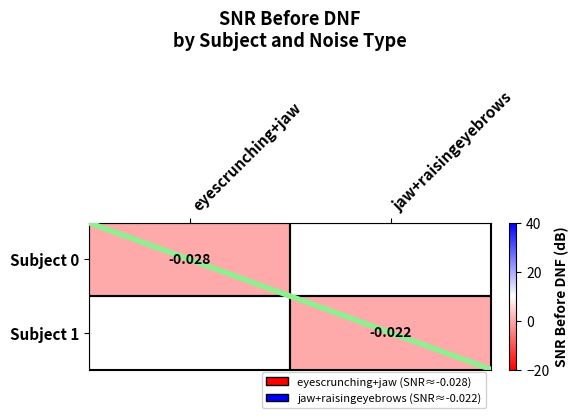

Is the value of Subject 0 at eyescrunching+jaw greater than the value of Subject 1 at jaw+raisingeyebrows?

No